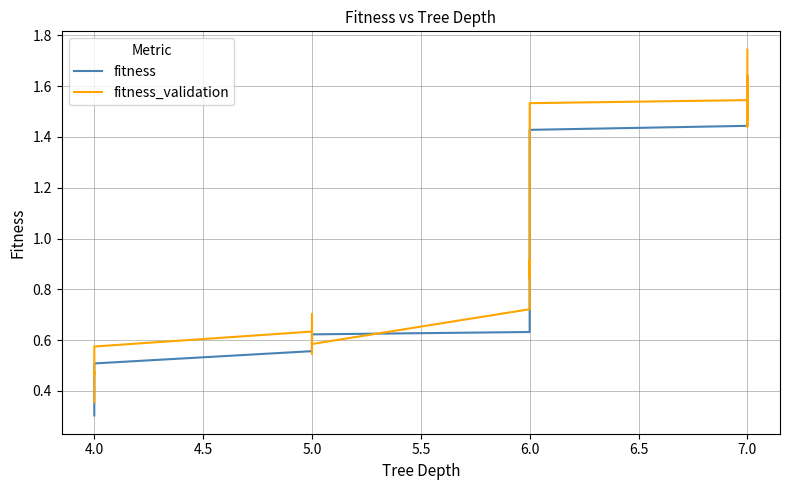

Which series has the widest spread of values?

fitness_validation